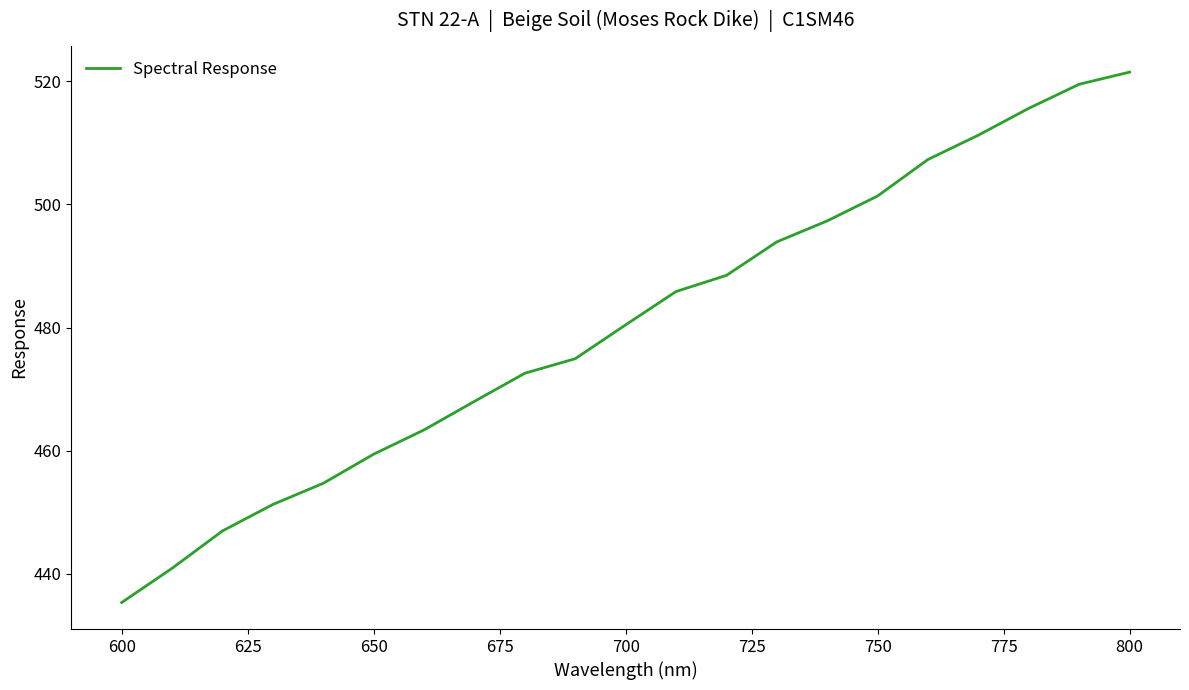

What is the maximum value shown in the chart?

521.5